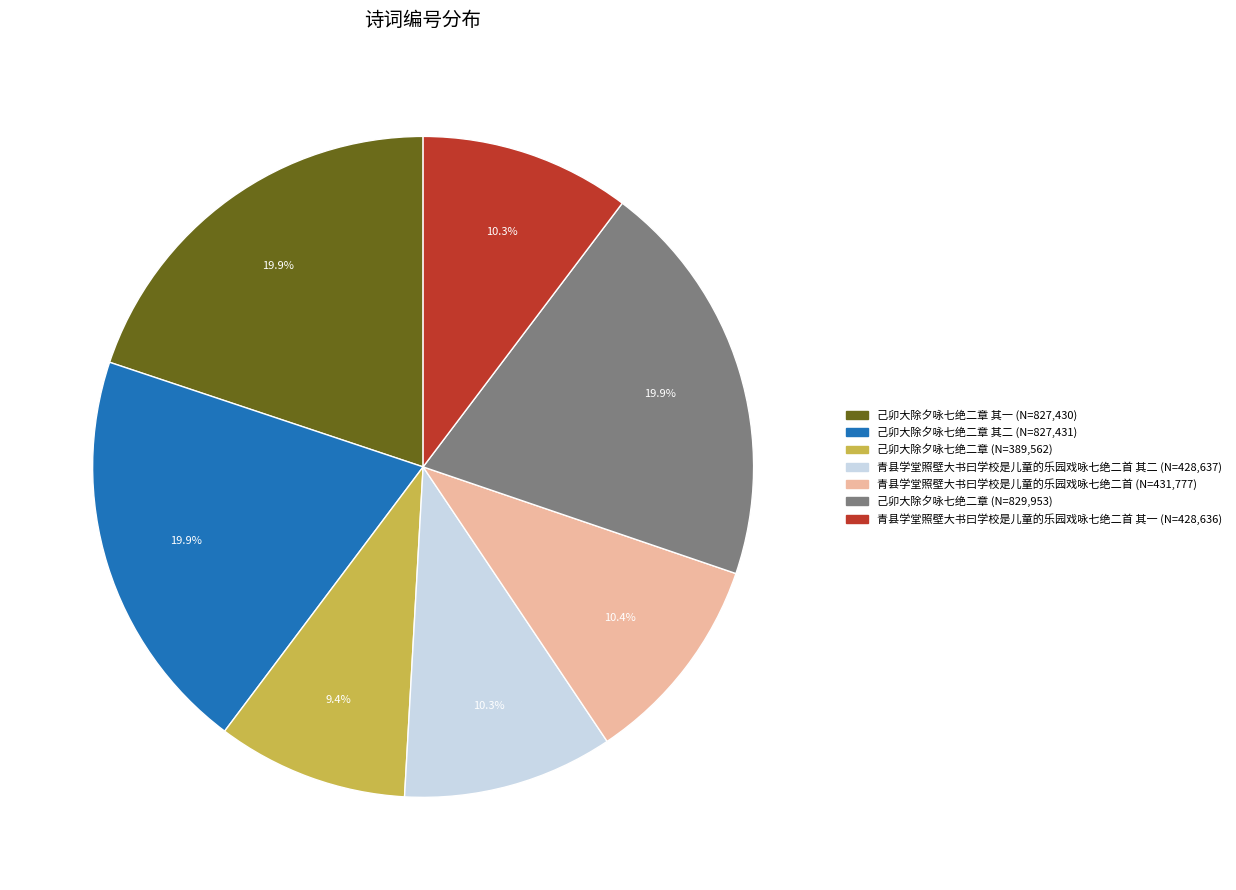

Is there a majority slice in this chart?

No